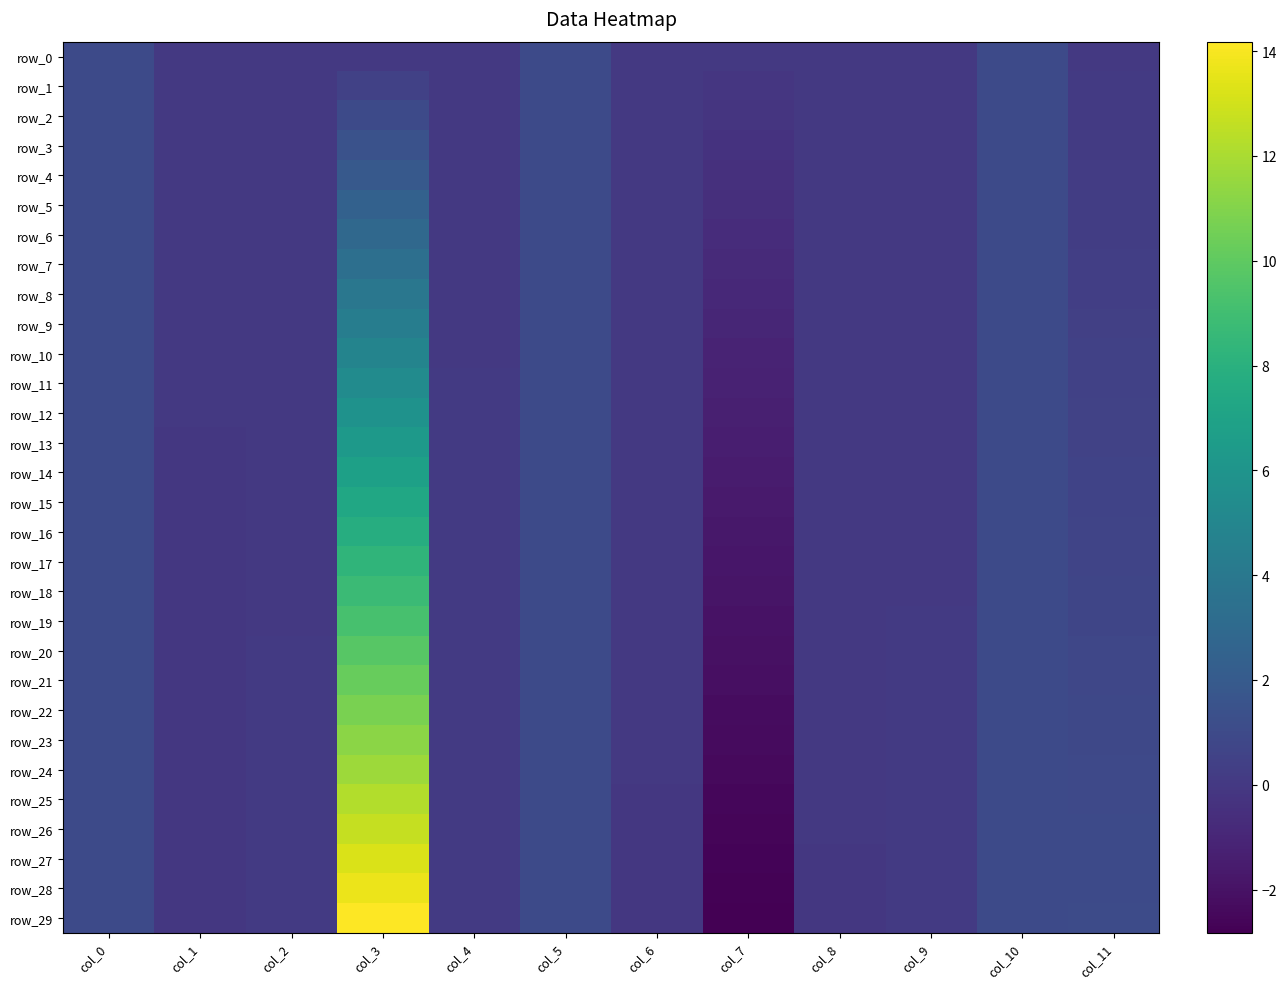

Which series has the widest spread of values?

row_29